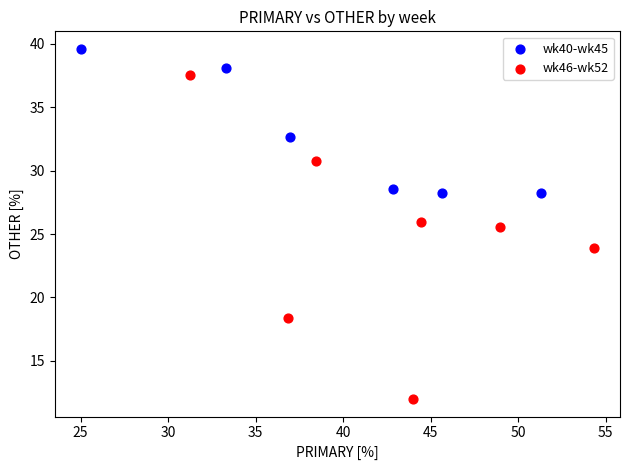

What are all the series names shown in the legend?

wk40-wk45, wk46-wk52